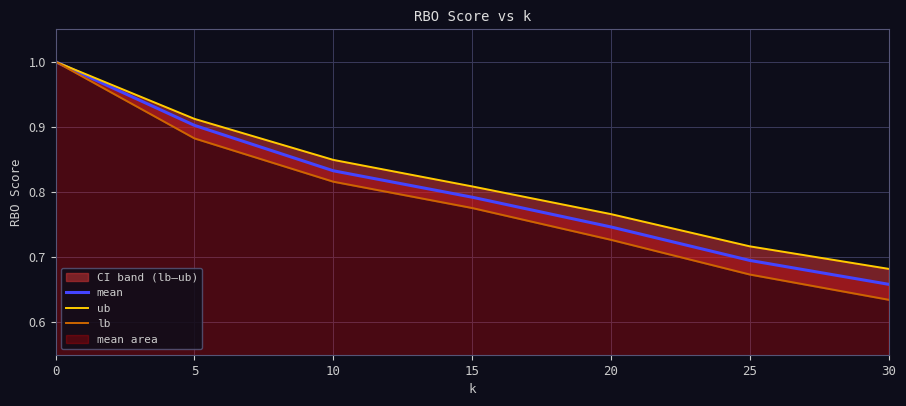

What is the average value of the mean series?

0.8